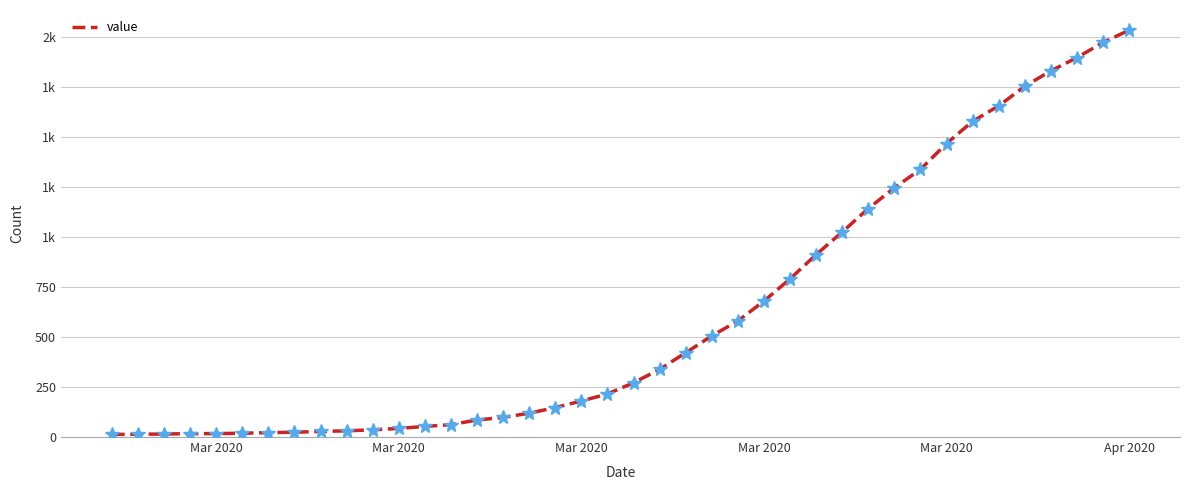

What is the smallest value displayed?

13